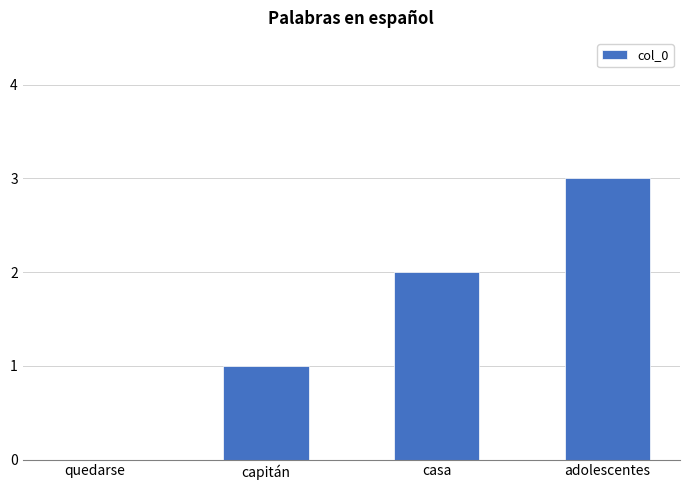

What is the greatest value displayed?

3